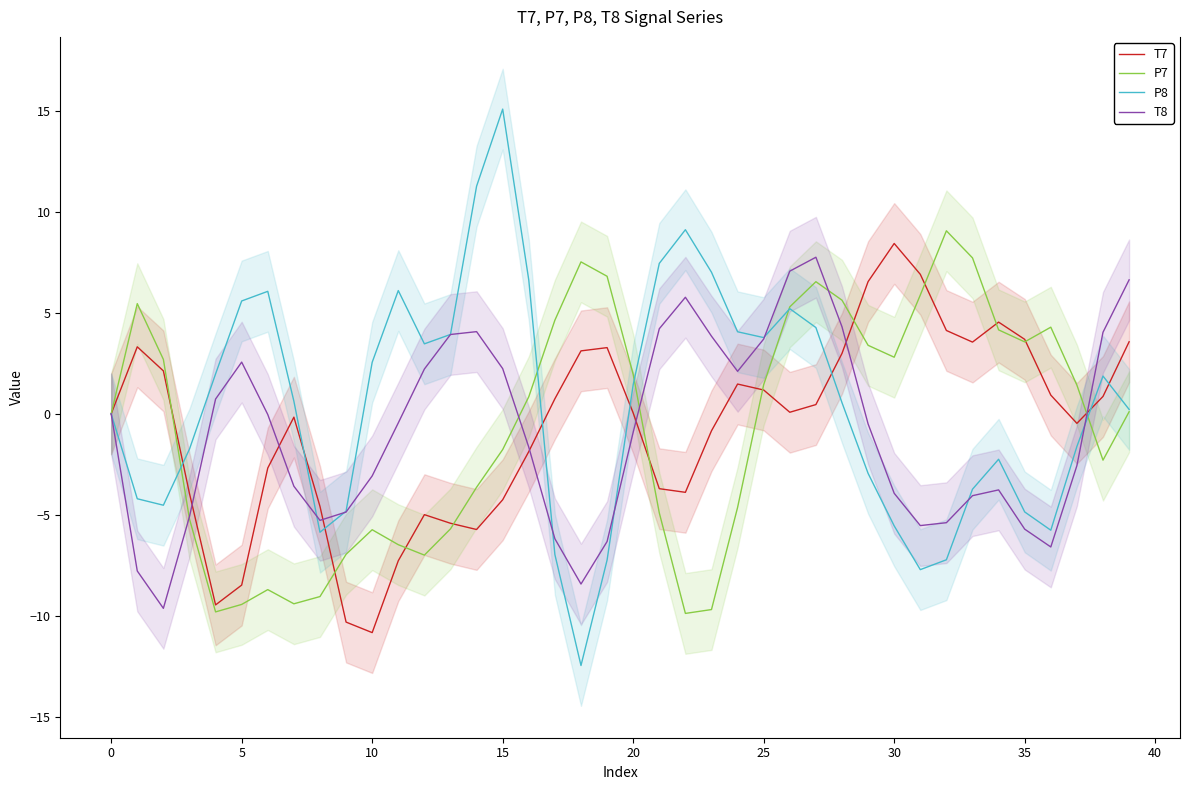

Where is the first local maximum for T8?

5